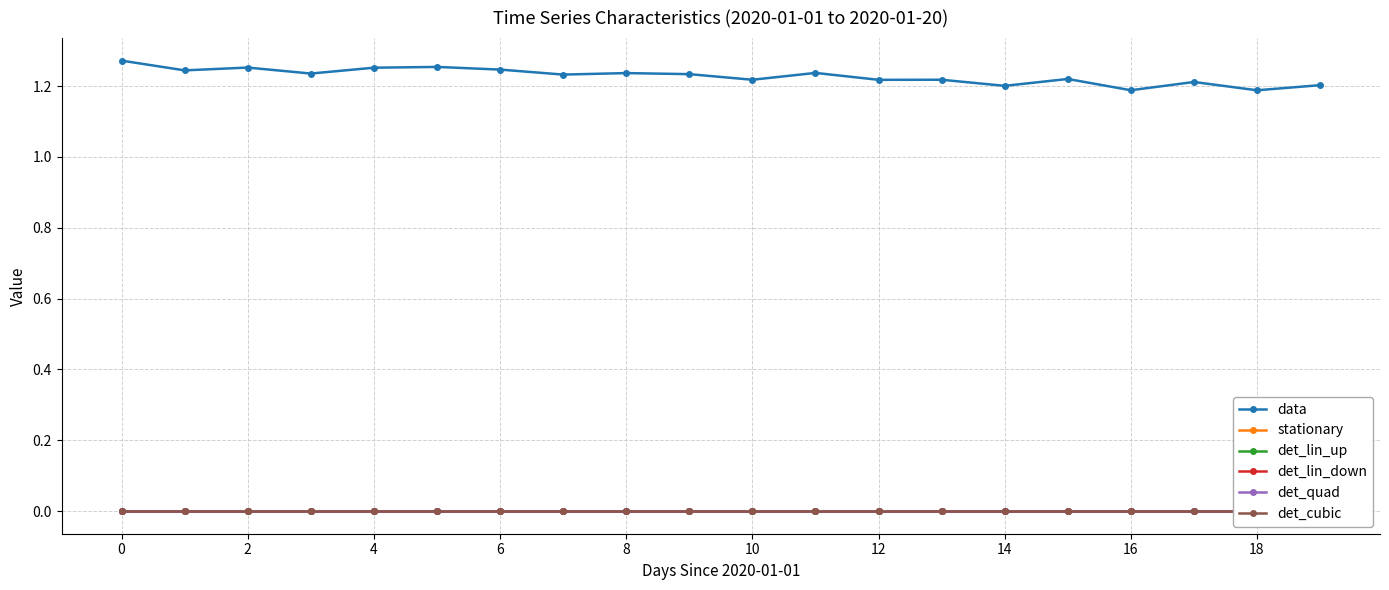

Which series has the largest range (max minus min)?

data